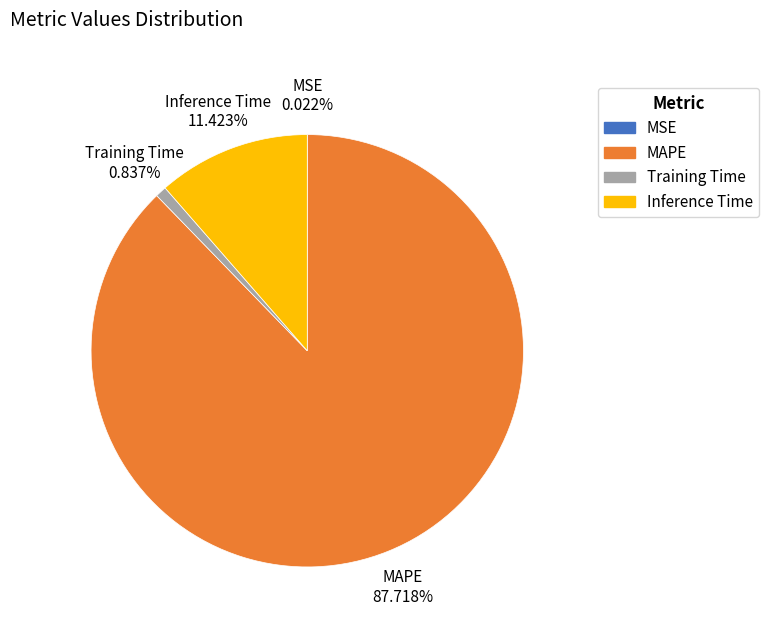

Which slice is the largest?

MAPE